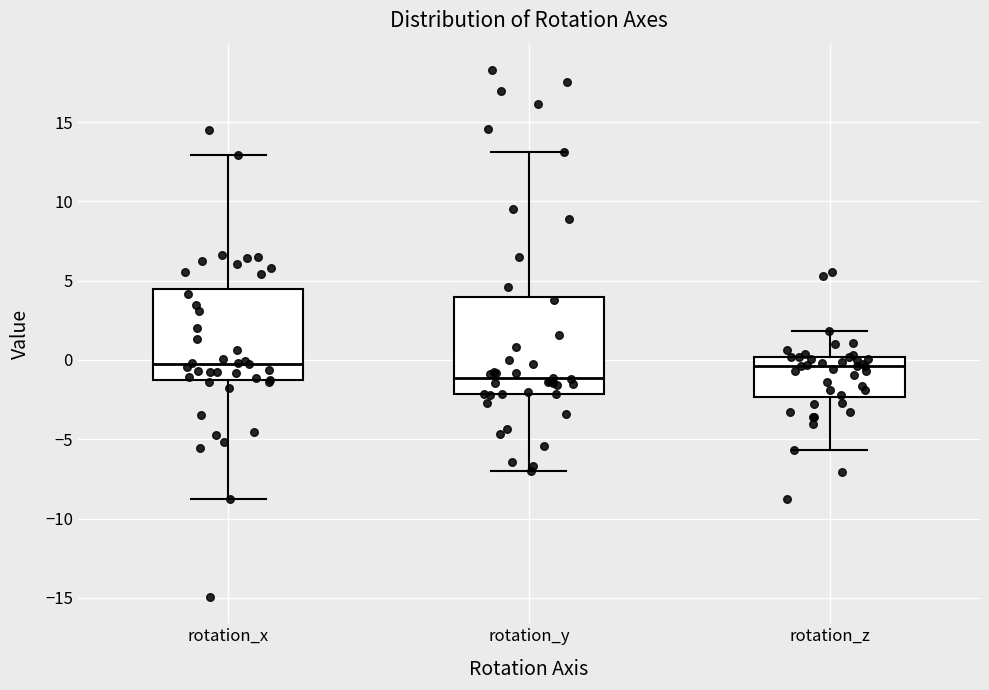

Which box has the lowest median line?

rotation_y